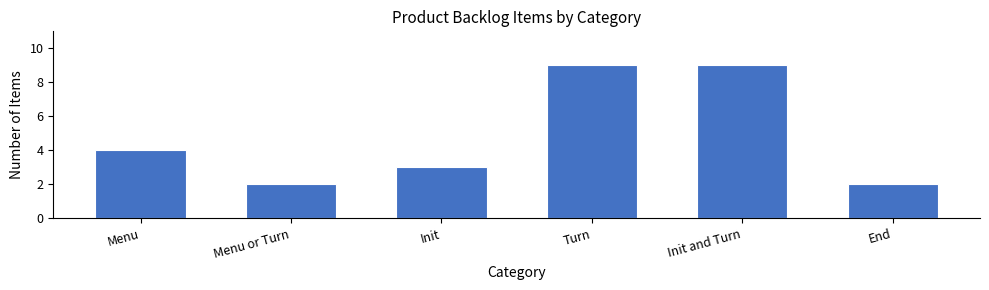

Reading left to right, what are all the values shown in this chart?

4	2	3	9	9	2